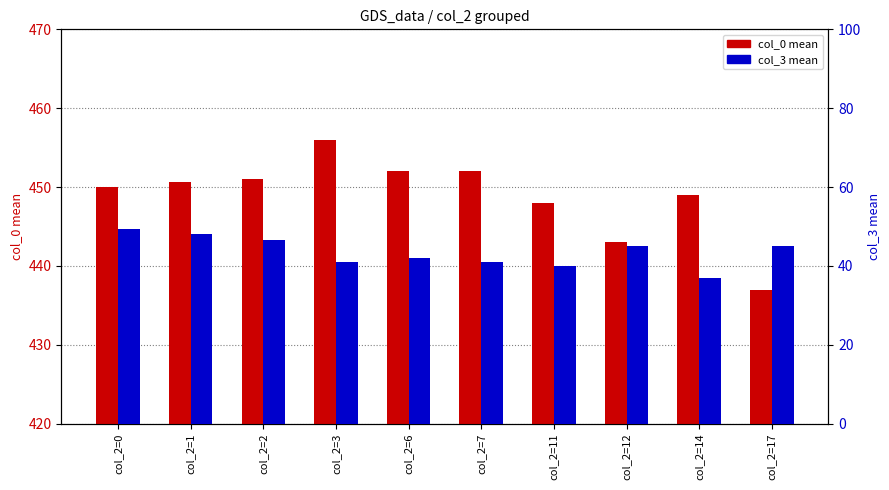

What is the smallest value displayed?

37.0